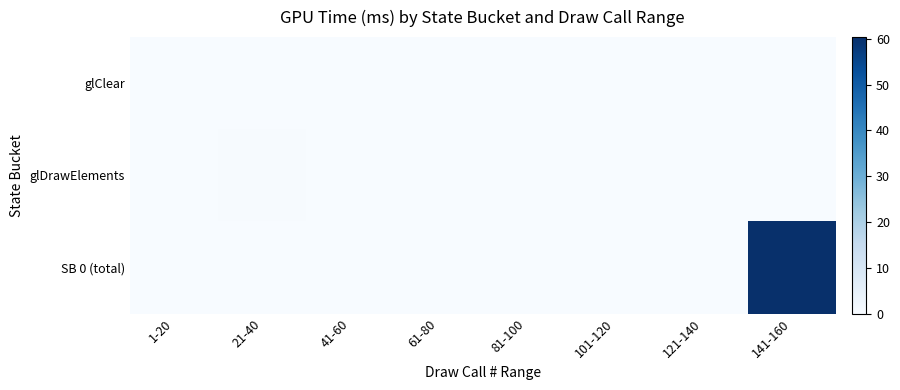

Between 21-40 and 81-100, which is larger?

21-40